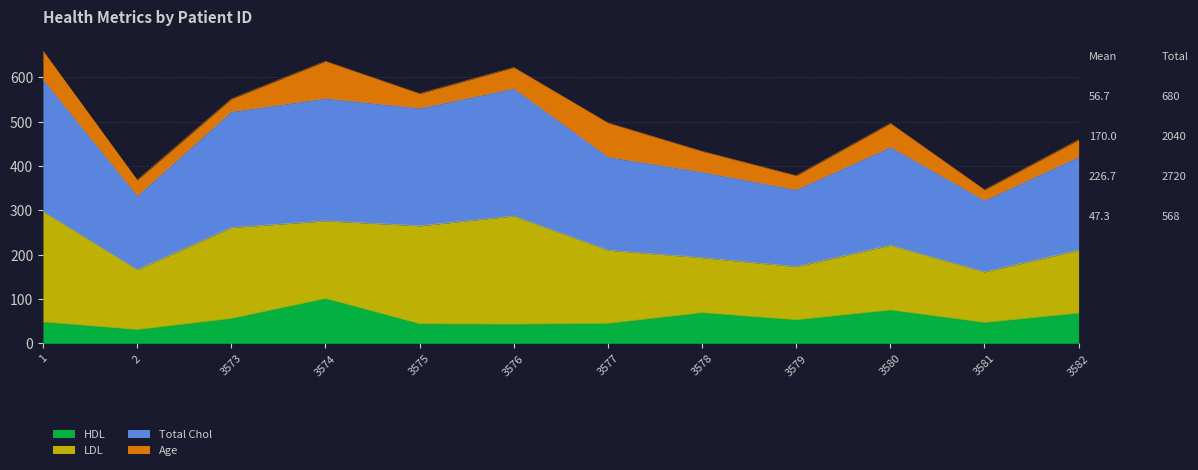

True or false: HDL has a value of 101 at 3574.

True